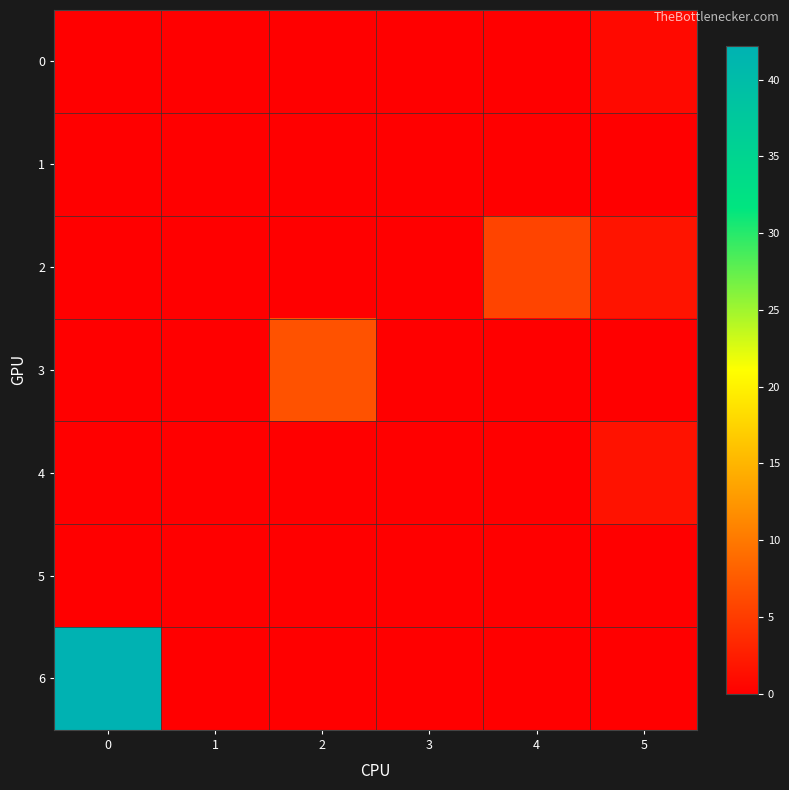

Reading right to left, transcribe all the data shown in this chart.

0: 5=0.9	4=0.0	3=0.0	2=0.0	1=0.0	0=0.0
1: 5=0.0	4=0.0	3=0.0	2=0.0	1=0.0	0=0.0
2: 5=1.8	4=5.8	3=0.0	2=0.0	1=0.0	0=0.0
3: 5=0.0	4=0.0	3=0.0	2=6.9	1=0.0	0=0.0
4: 5=1.6	4=0.0	3=0.0	2=0.0	1=0.0	0=0.0
5: 5=0.0	4=0.0	3=0.0	2=0.0	1=0.0	0=0.0
6: 5=0.0	4=0.0	3=0.0	2=0.0	1=0.0	0=42.2